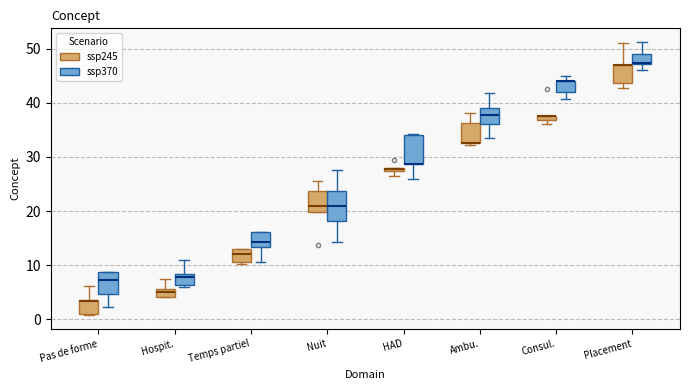

Where is the lower edge of the box for Pas de forme (ssp370) on the y-axis? The values are not printed on the chart, so give them approximately, as read against the axis.

5